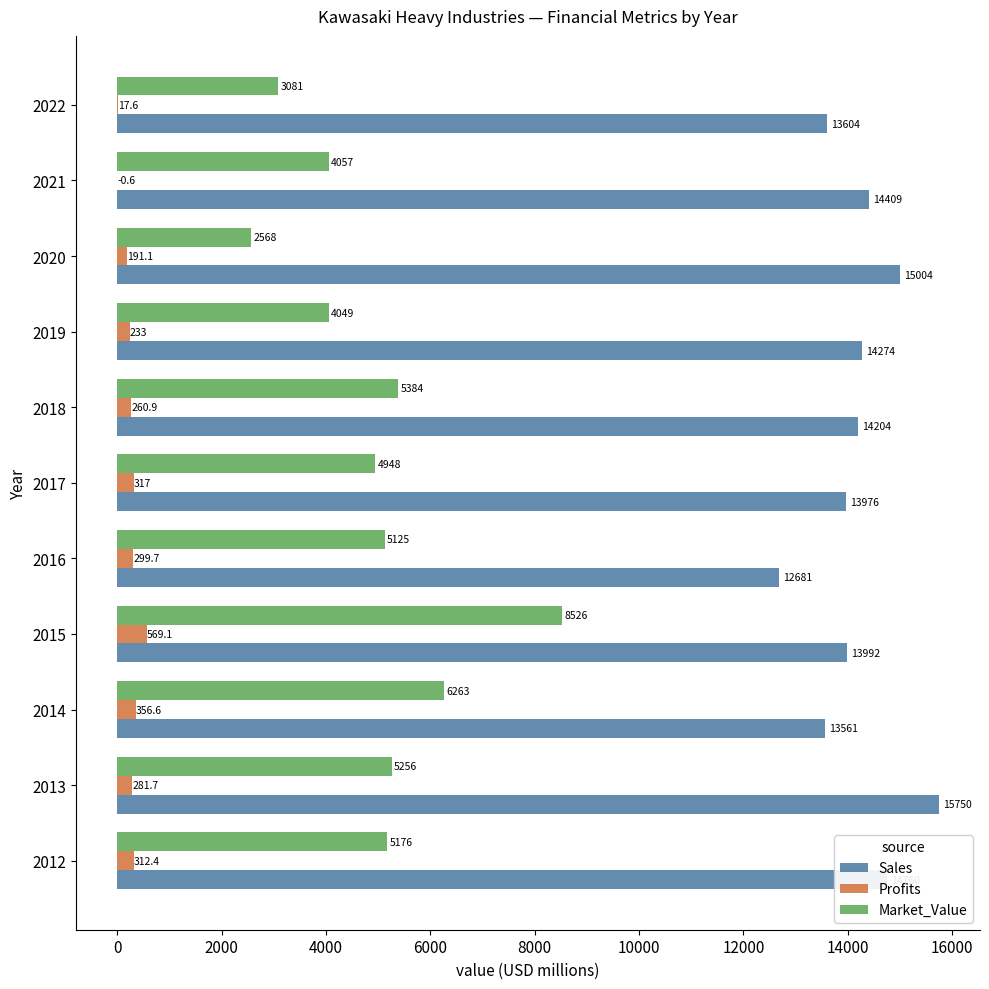

Which series has the largest range (max minus min)?

Market_Value